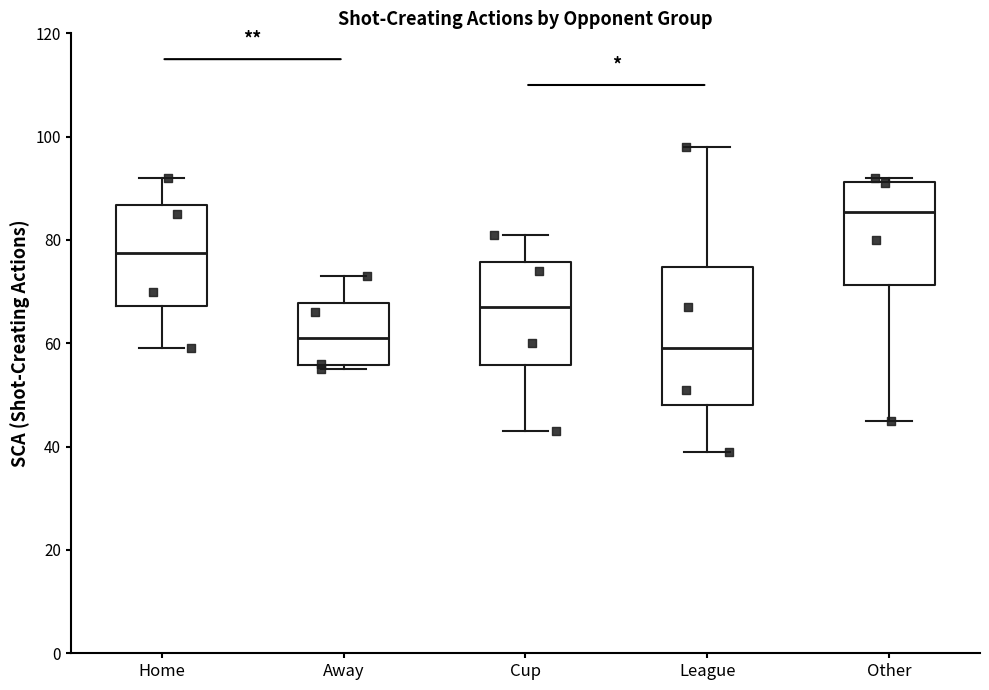

Which box is the tallest, from its lower edge to its upper edge?

League